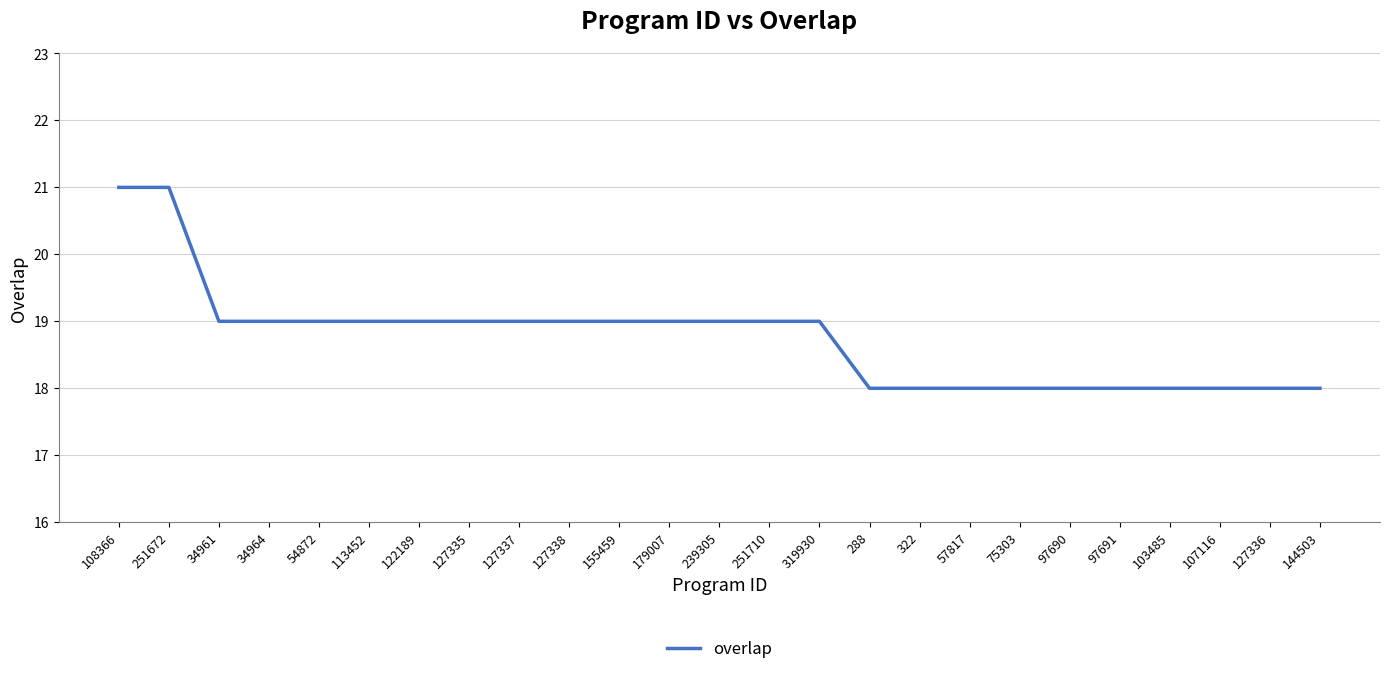

What position from the right is 122189?

19